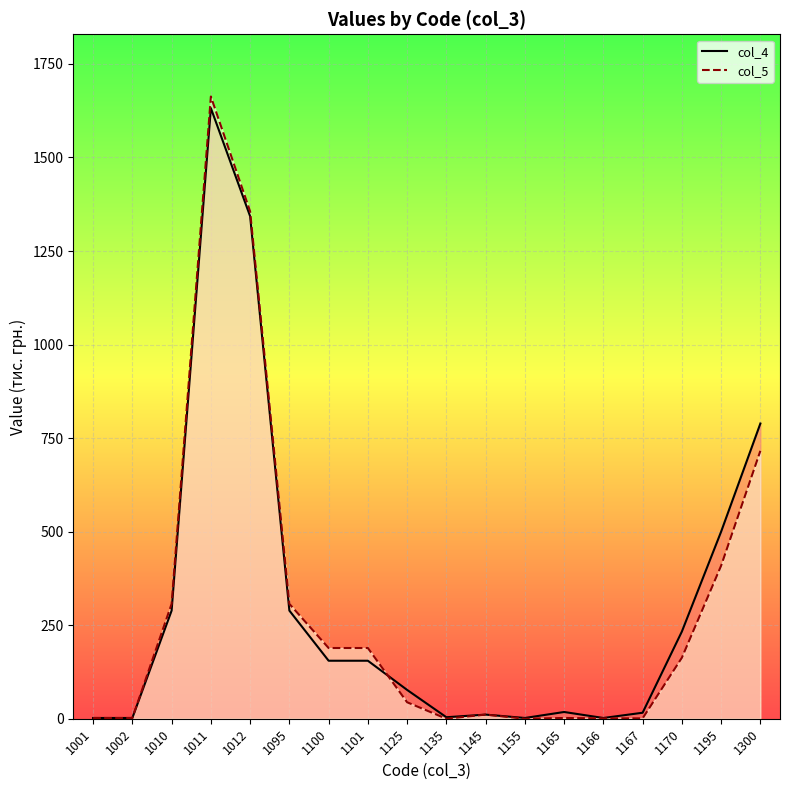

At which label does col_4 reach its minimum?

1001